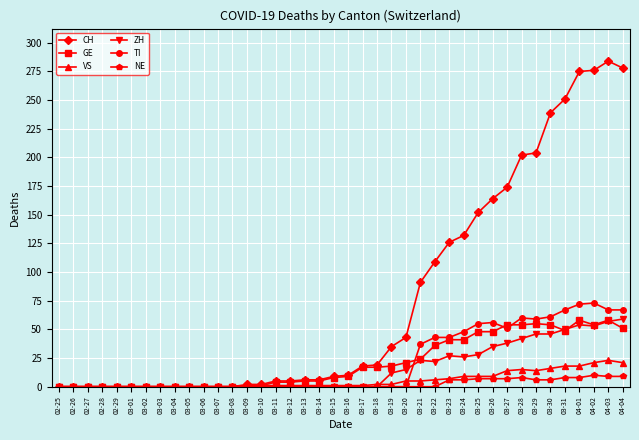

How many distinct data groups are displayed?

6